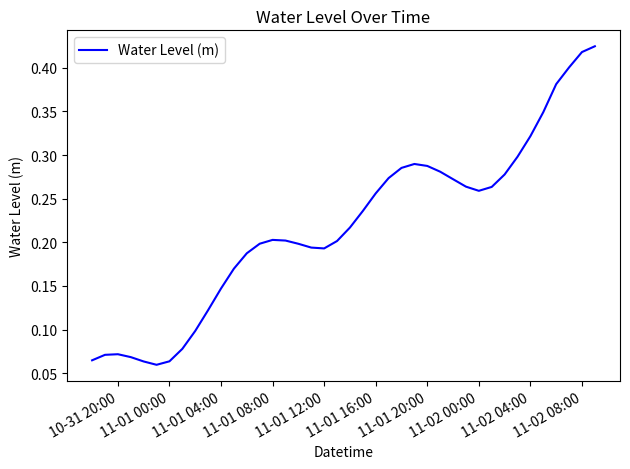

Does the chart display data point markers on the line(s)?

No